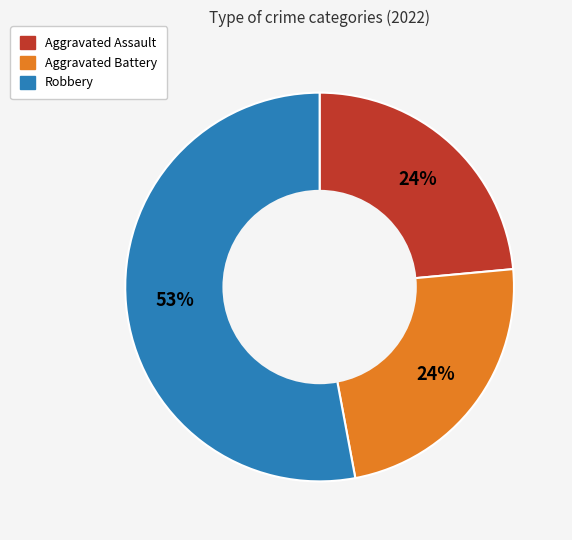

To the nearest percent, what is the difference between the largest and smallest slice percentages?

29%